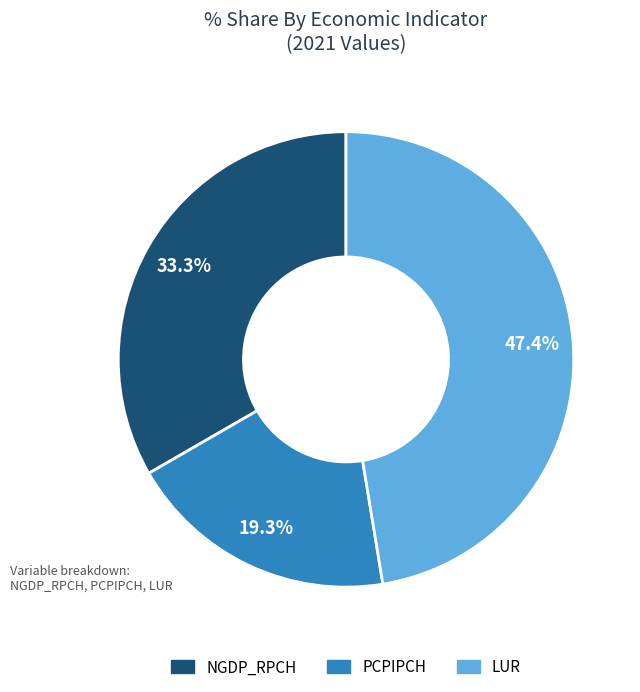

Between NGDP_RPCH and LUR, which is larger?

LUR